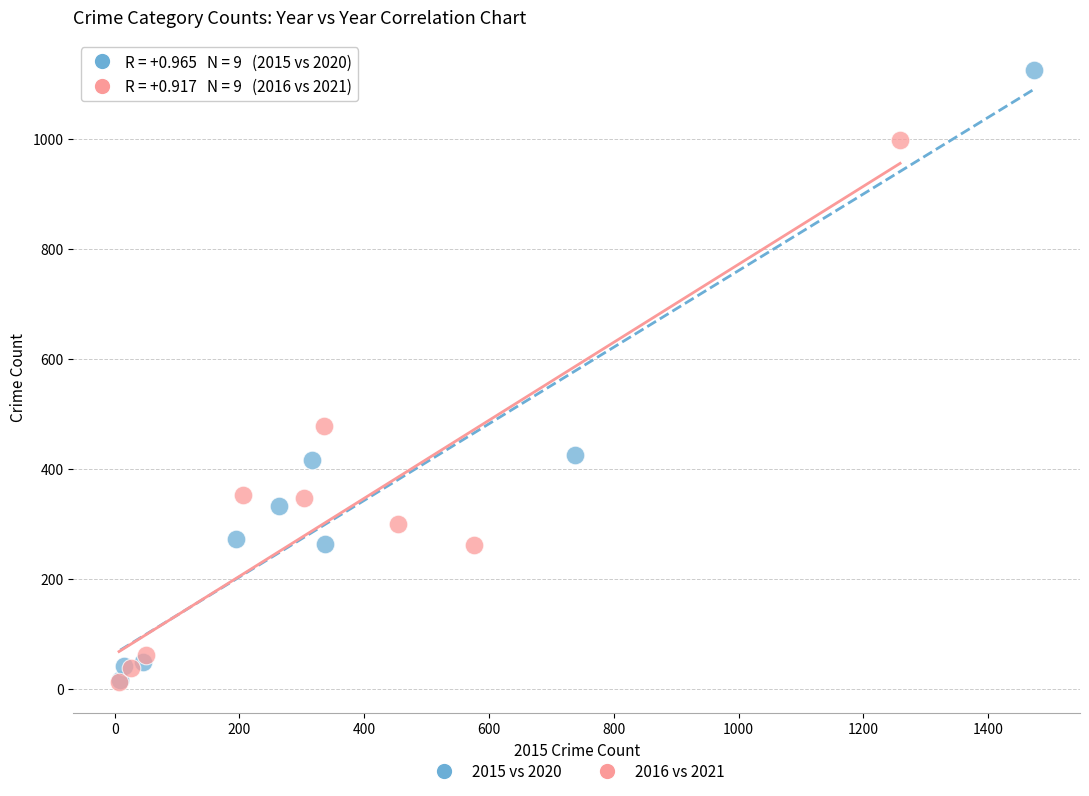

Which series reaches the maximum Y coordinate?

2015 vs 2020